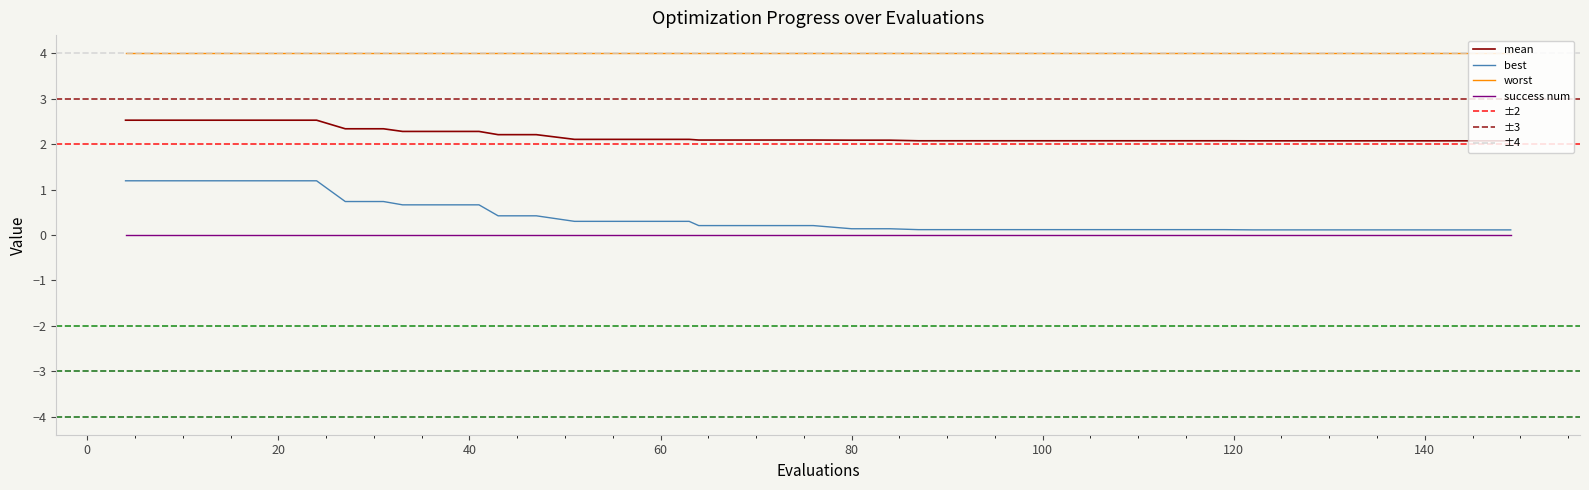

True or false: best and mean cross at least once.

False